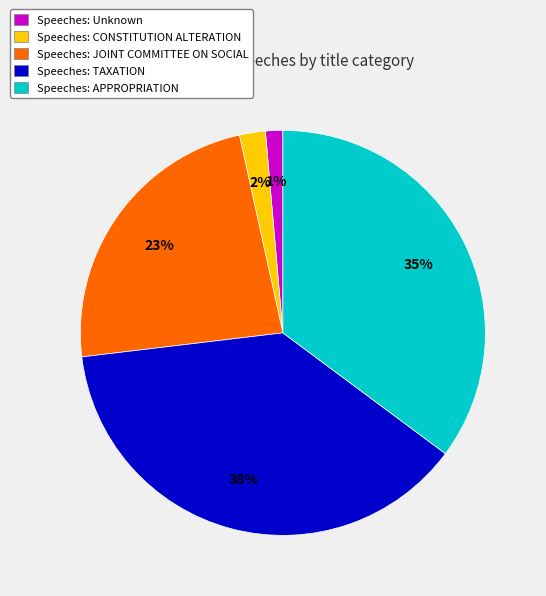

Does Speeches: Unknown account for over 50% of the chart?

No